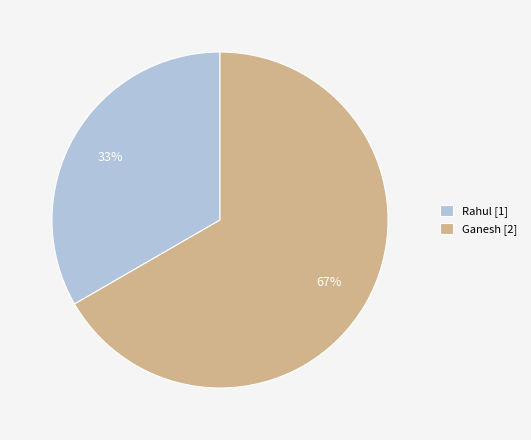

Is there any slice that represents more than half of the pie?

Yes